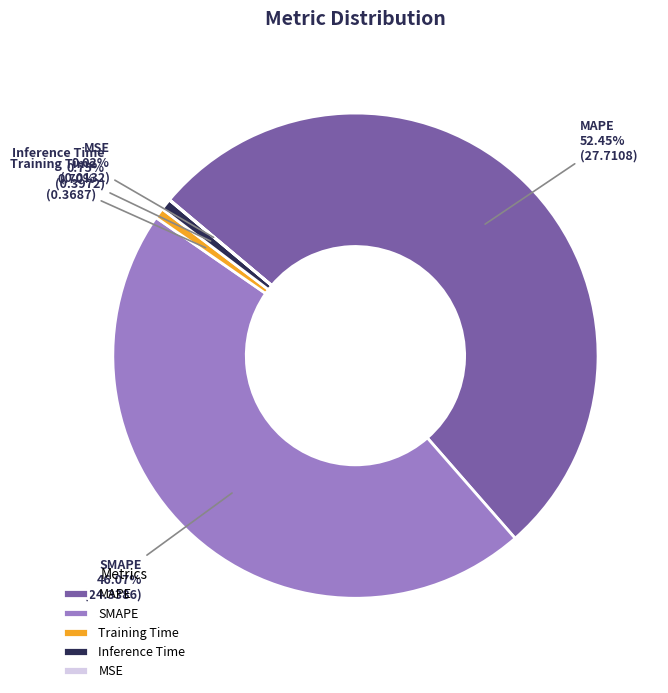

Which slice is the largest?

MAPE